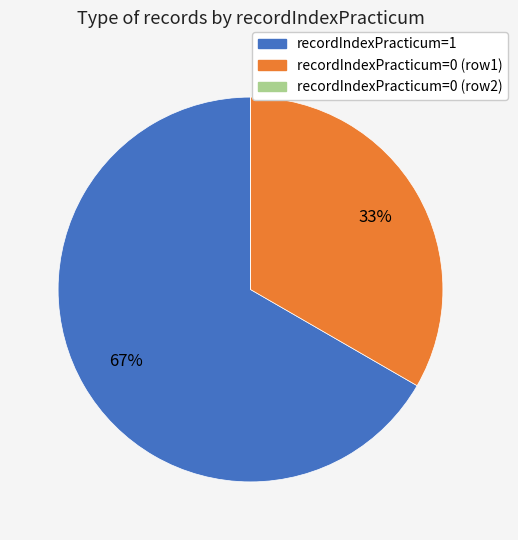

Is there a majority slice in this chart?

Yes